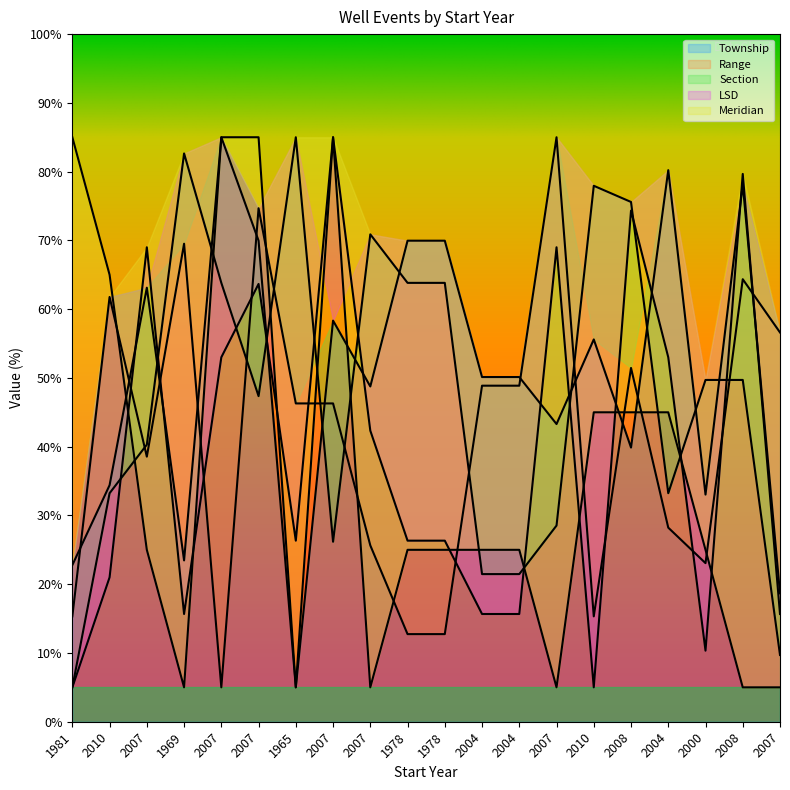

How many intersections are there between LSD and Range?

10